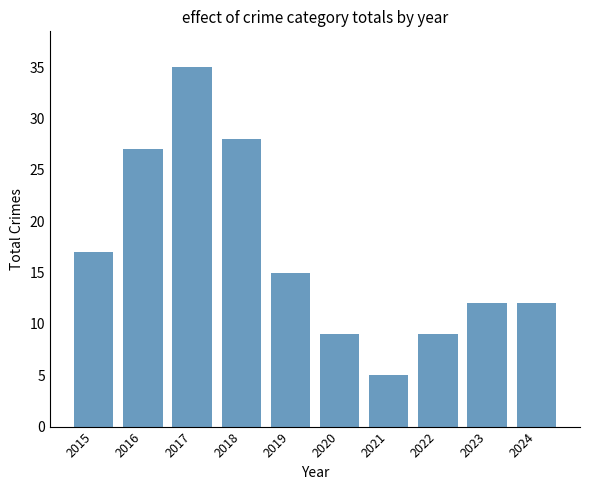

At which label is the value closest to 20?

2015